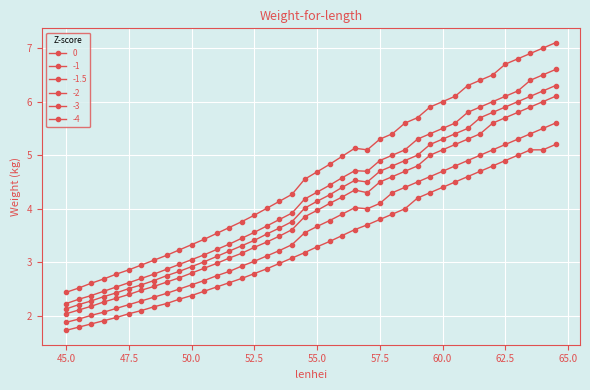

How many data points in -1 are less than 4?

19